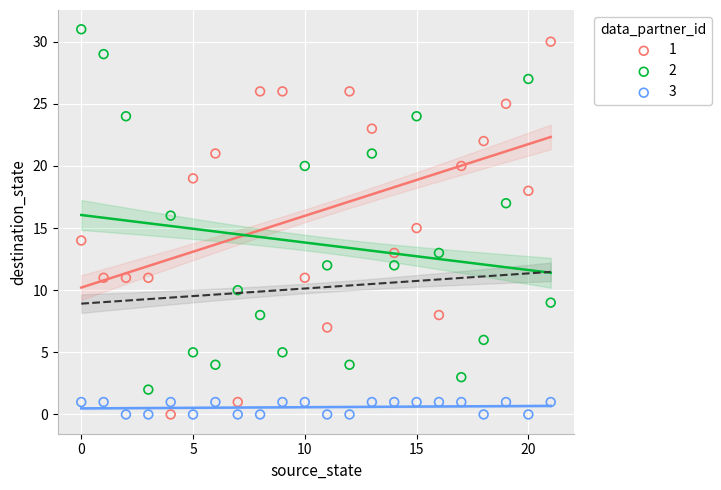

Across all data points, what is the range of Y values (max minus min)?

31